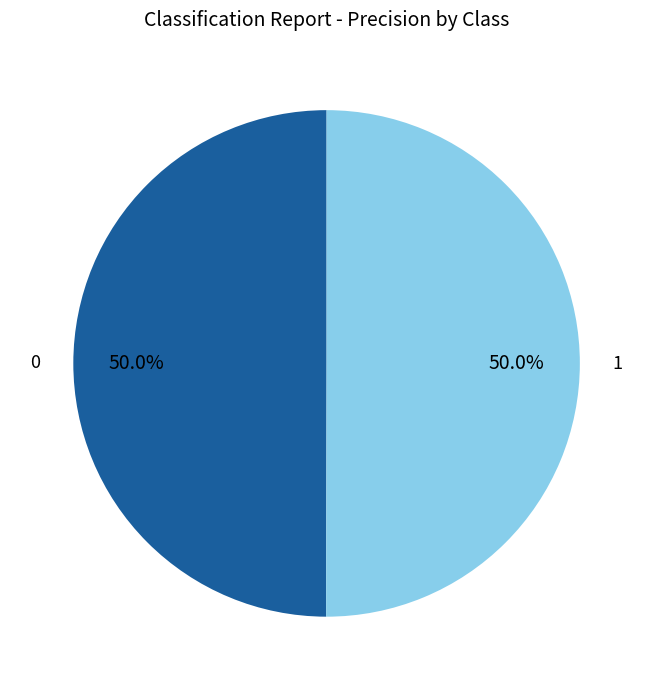

Count the number of slices in the pie.

2